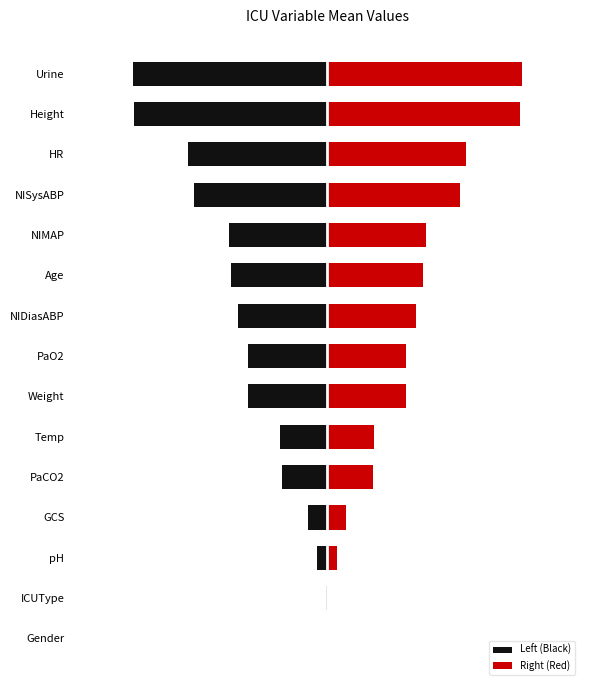

What is the average value of the Left (Black) series?

-0.4